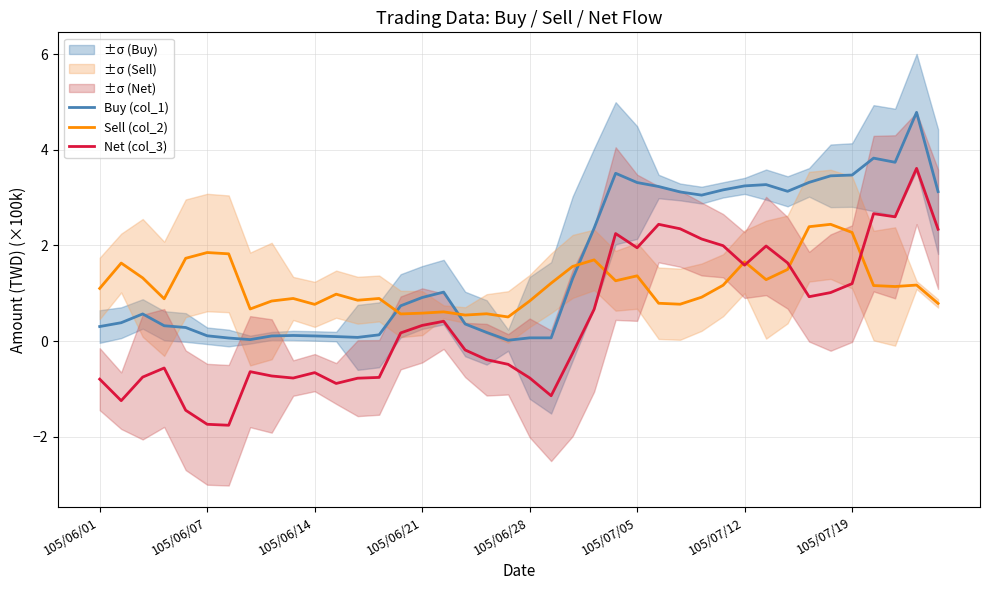

True or false: Net (col_3) and Buy (col_1) cross at least once.

False